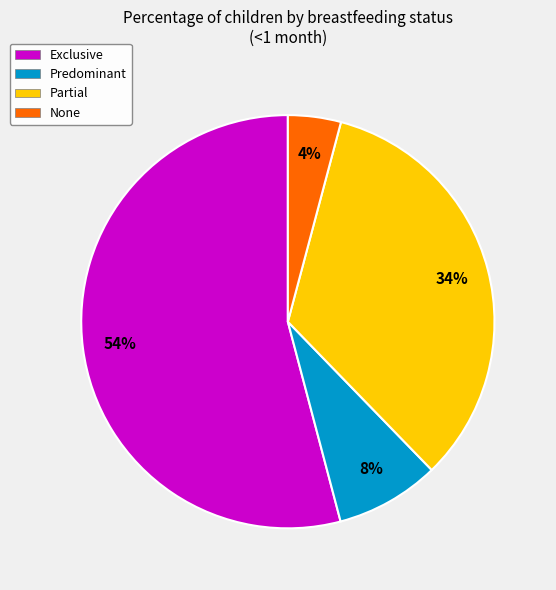

Which has a higher value, Exclusive or Predominant?

Exclusive